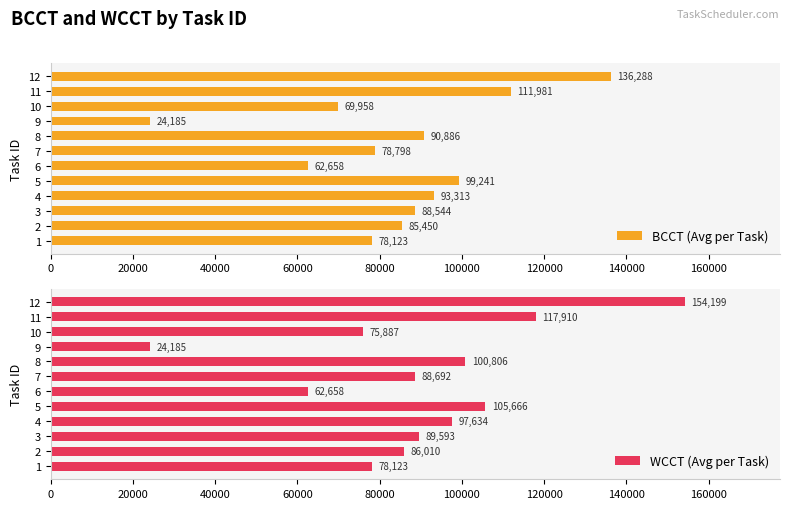

How many bars are there in total?

24